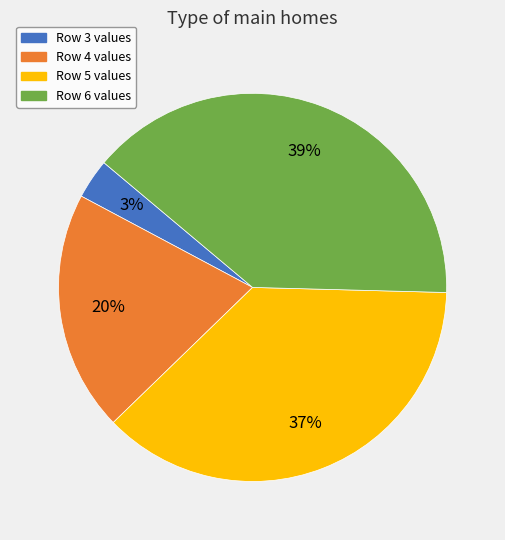

Is there any slice that represents more than half of the pie?

No